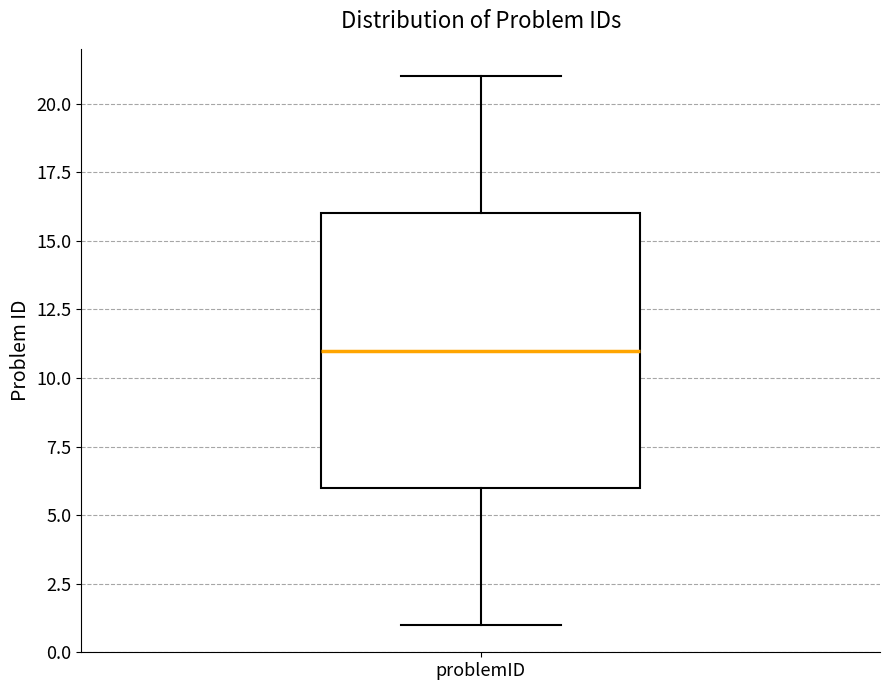

Transcribe this box plot: give where the median line is, the range the box spans, and where the two whiskers end, as read against the y-axis. The values are not printed on the chart, so give them approximately, as read against the axis.

median 11, box 6 to 16, whiskers 1 to 21